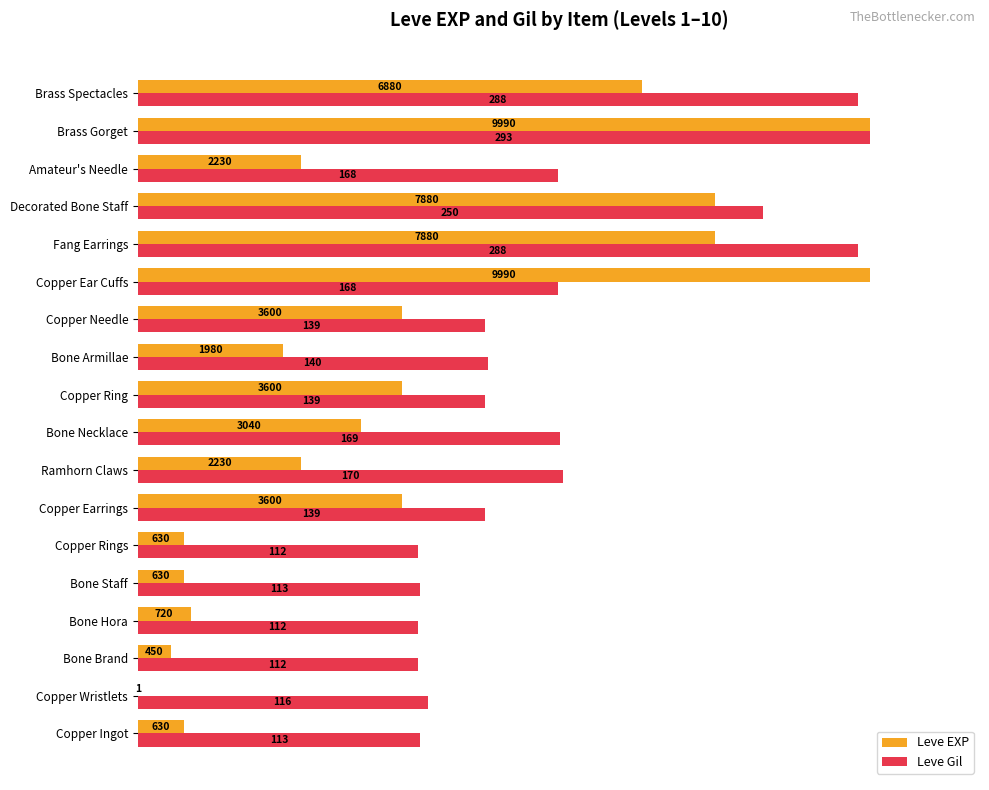

What are all the series names shown in the legend?

Leve EXP, Leve Gil